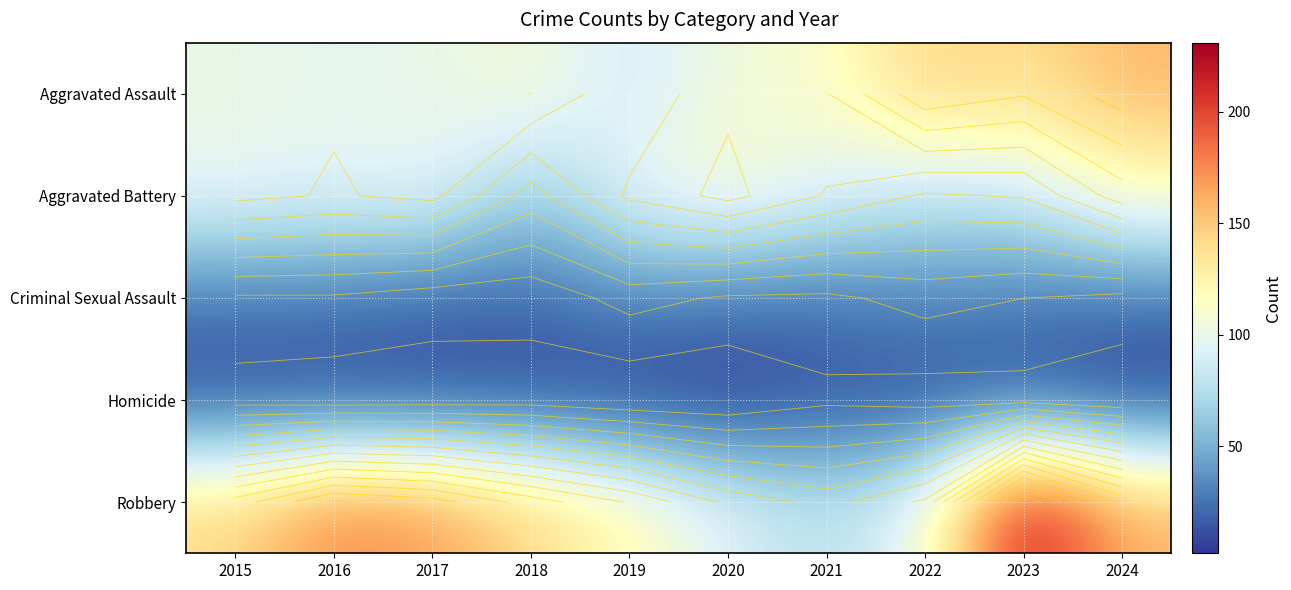

What is the smallest value displayed?

2